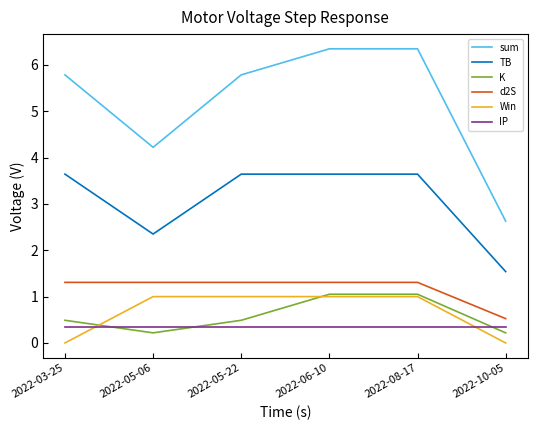

The sum series shows 4.0 at 2022-10-05. True or false?

False